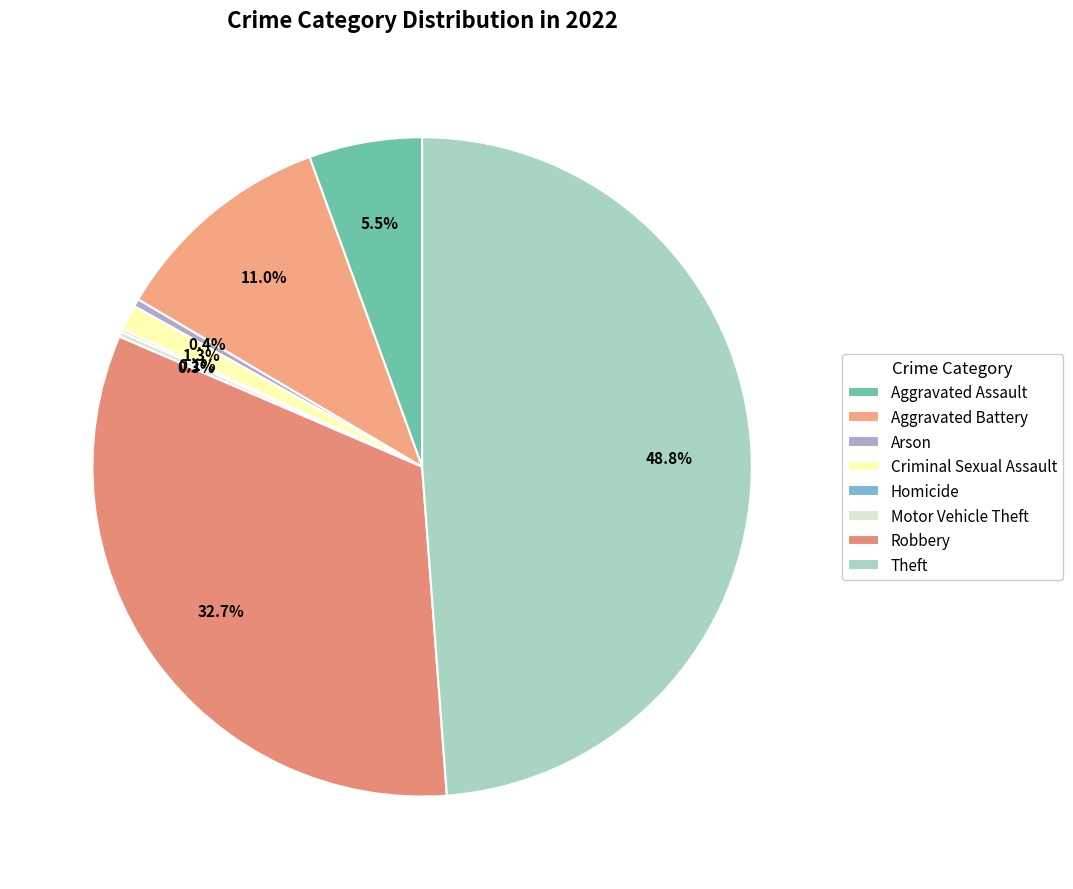

Is there any slice that represents more than half of the pie?

No